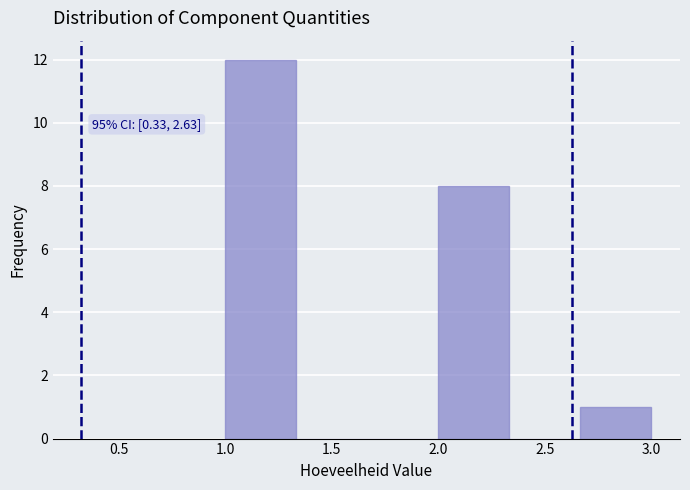

Over which range of the x-axis is the bar tallest?

1.00 to 1.35